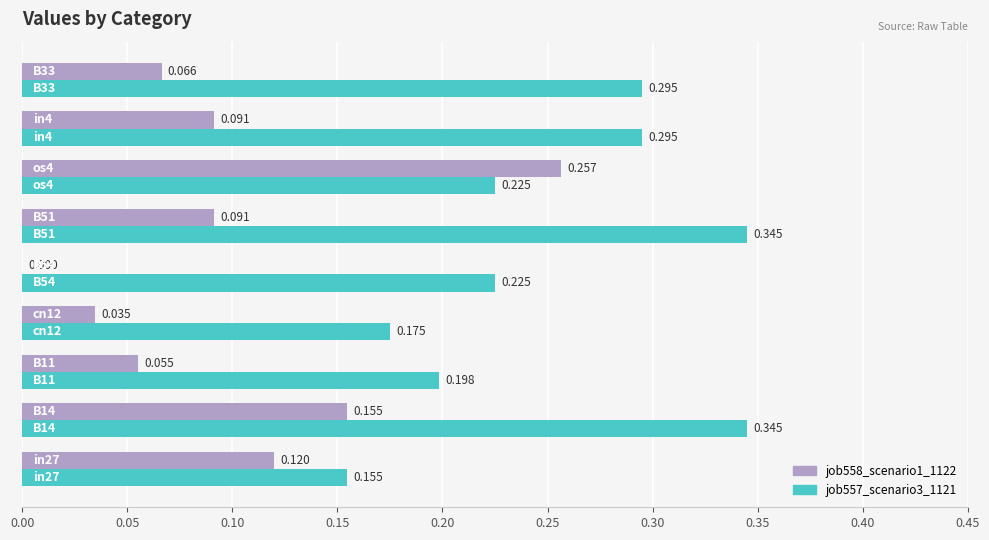

What are all the series names shown in the legend?

job558_scenario1_1122, job557_scenario3_1121